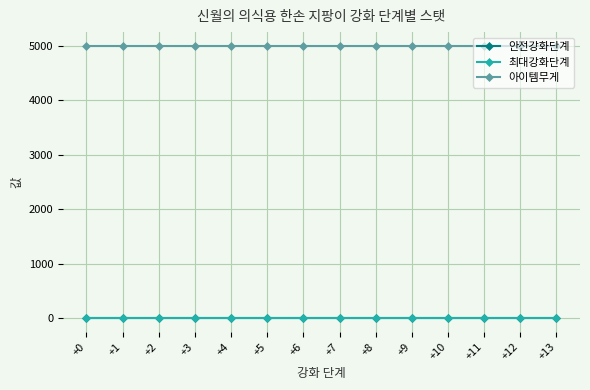

True or false: 아이템무게 and 최대강화단계 cross at least once.

False